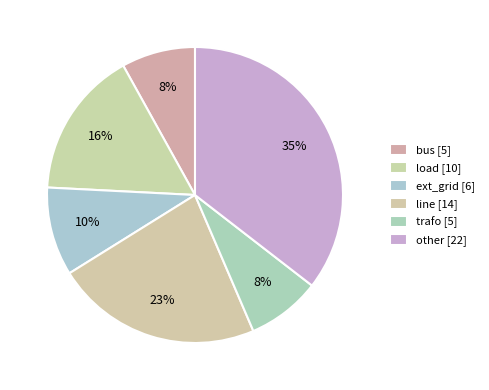

To the nearest percent, what percentage of the pie is trafo?

8%